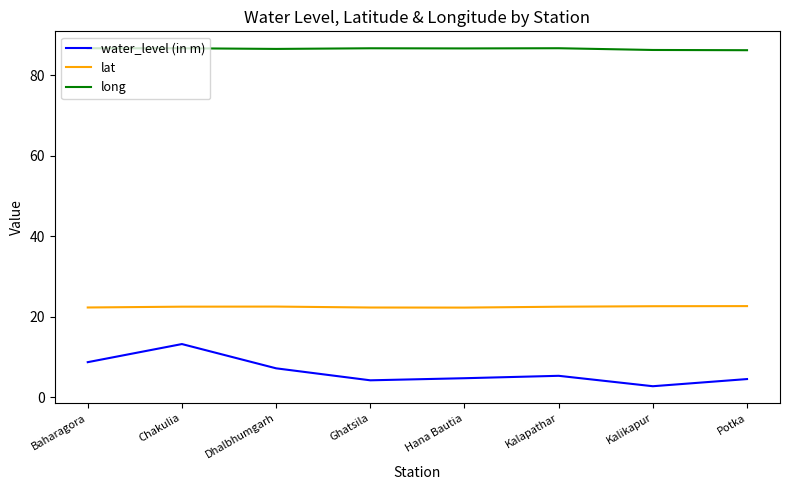

Is the value of water_level (in m) at Kalikapur greater than the value of long at Baharagora?

No